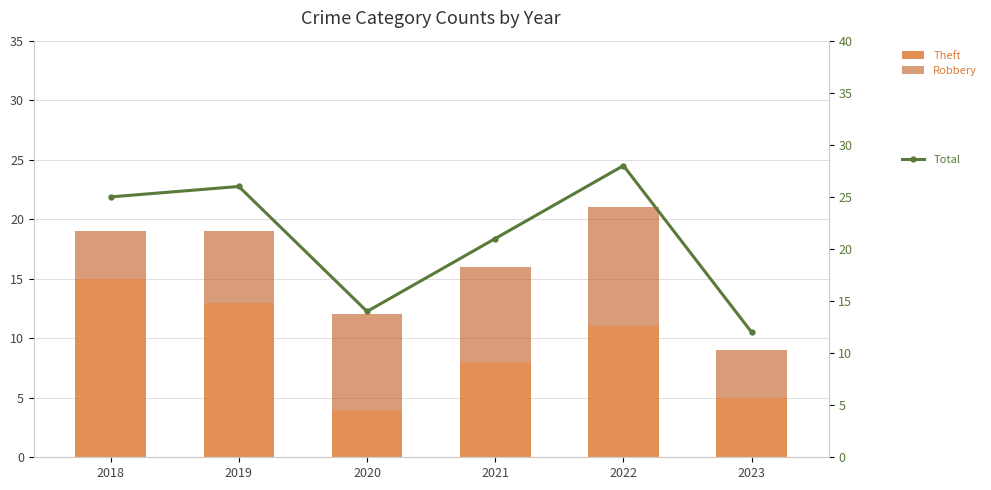

Reading right to left, extract all data points from this chart.

Theft: 2023=5	2022=11	2021=8	2020=4	2019=13	2018=15
Robbery: 2023=4	2022=10	2021=8	2020=8	2019=6	2018=4
Total: 2023=12	2022=28	2021=21	2020=14	2019=26	2018=25